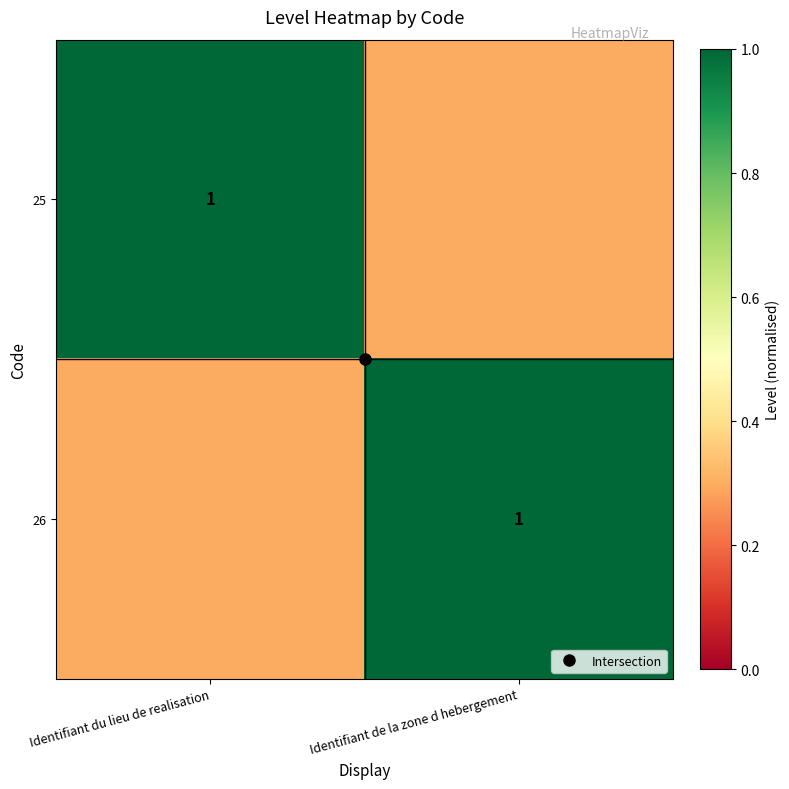

What is the difference between the highest and lowest values at Identifiant de la zone d hebergement?

0.7